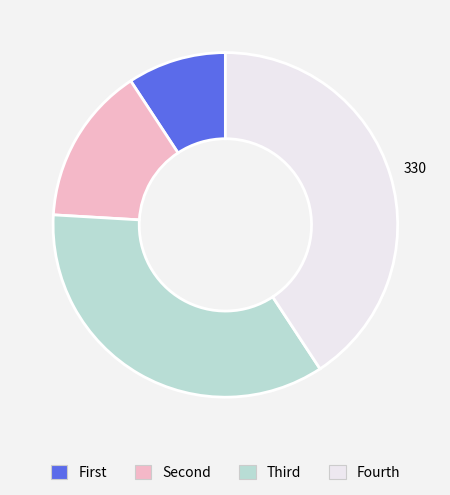

Does any single category account for the majority?

No